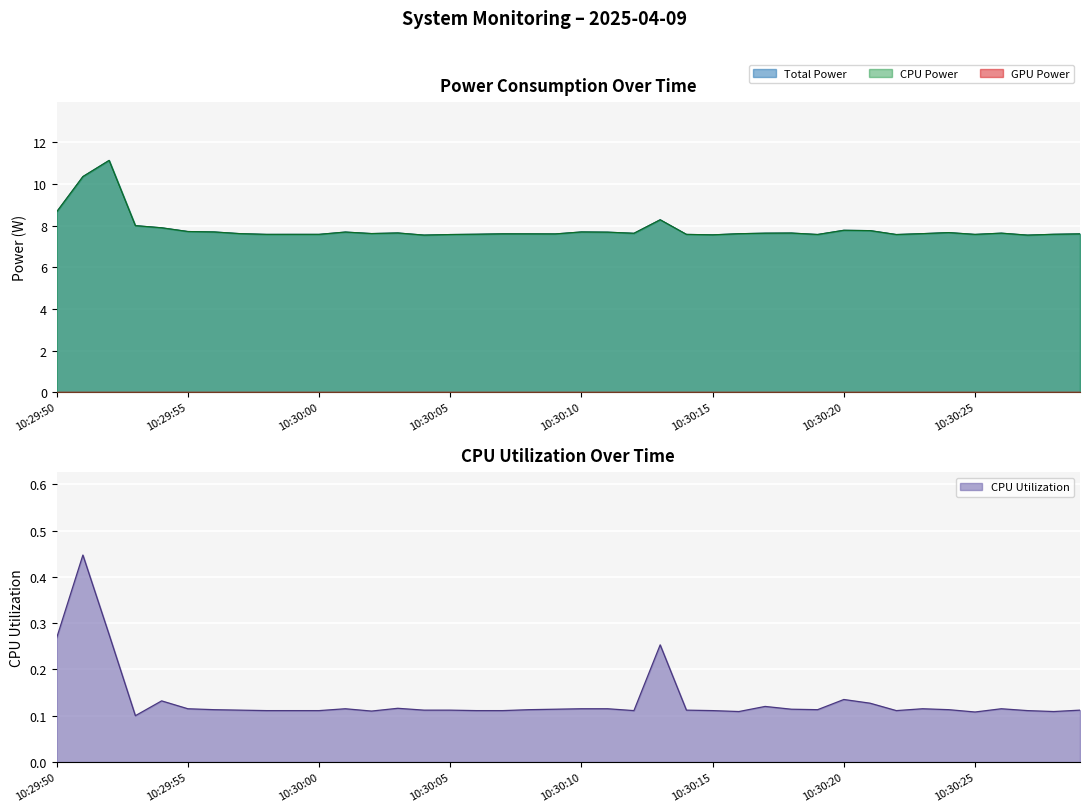

Rank the series by their maximum value, from lowest to highest.

GPU Power, CPU Utilization, Total Power, CPU Power